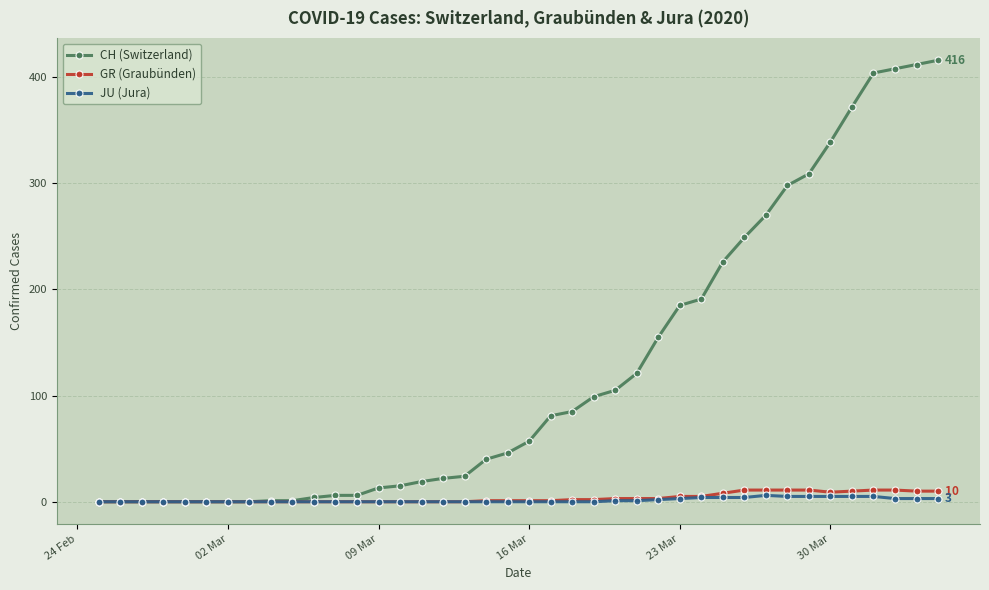

What is the highest value of the JU (Jura) series?

6